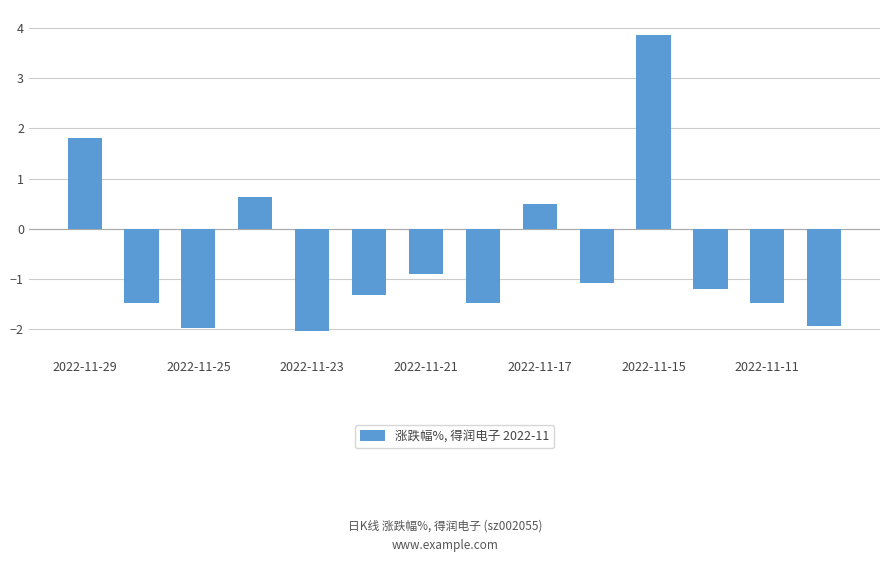

What is the value of the 8th bar from the left?

-1.5